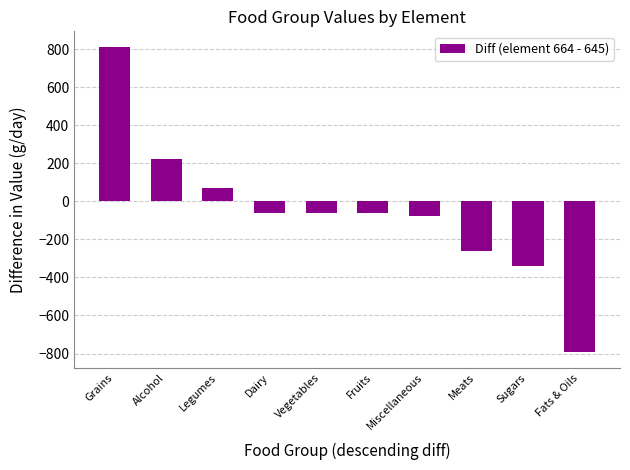

How many data points are above -62?

3